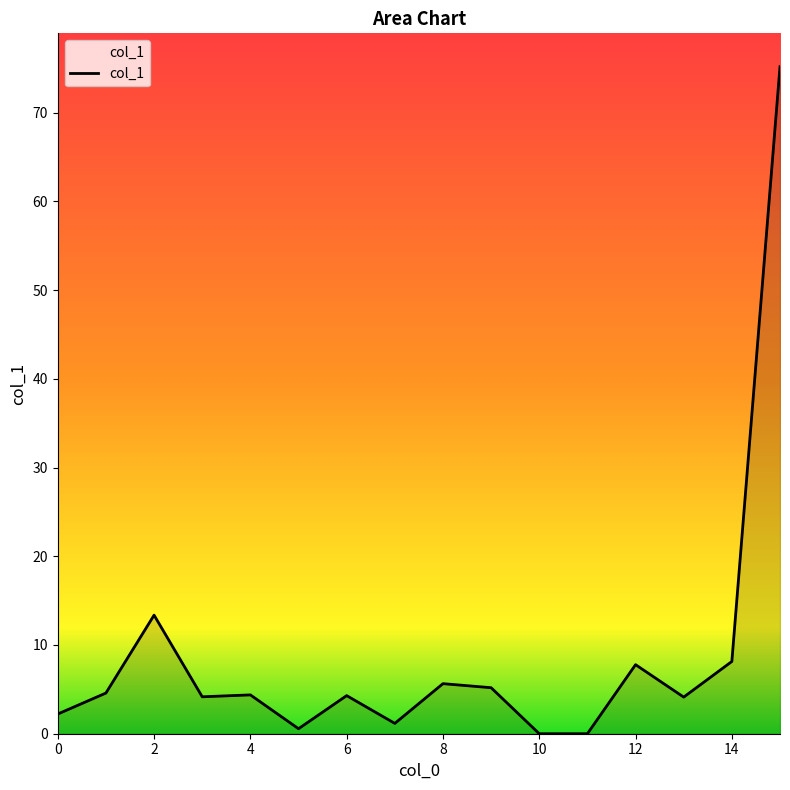

What is the difference between the maximum and minimum values?

75.2